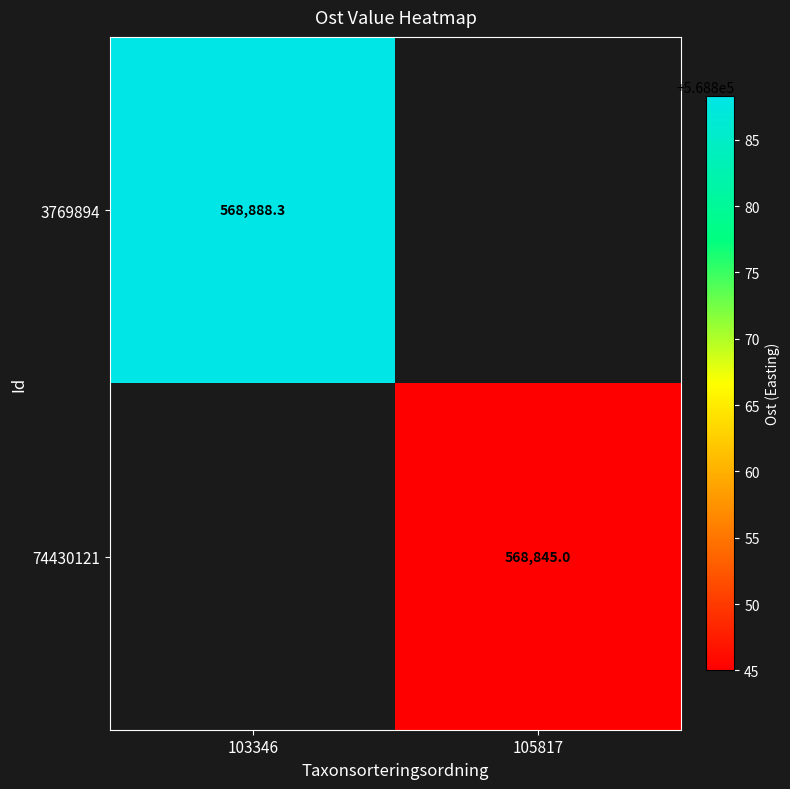

Is the value of 3769894 at 103346 greater than the value of 74430121 at 105817?

Yes